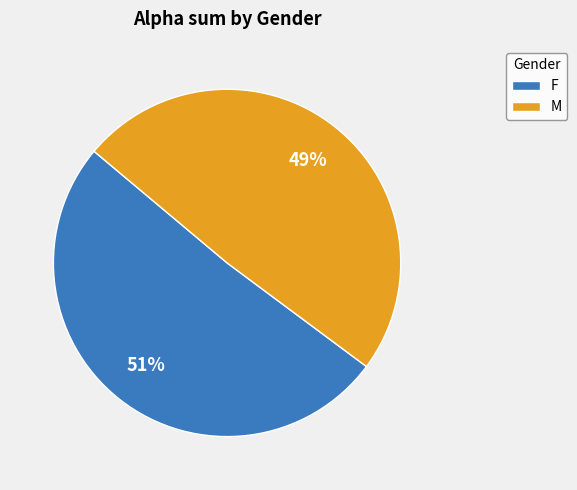

What is the largest slice in the pie chart?

F